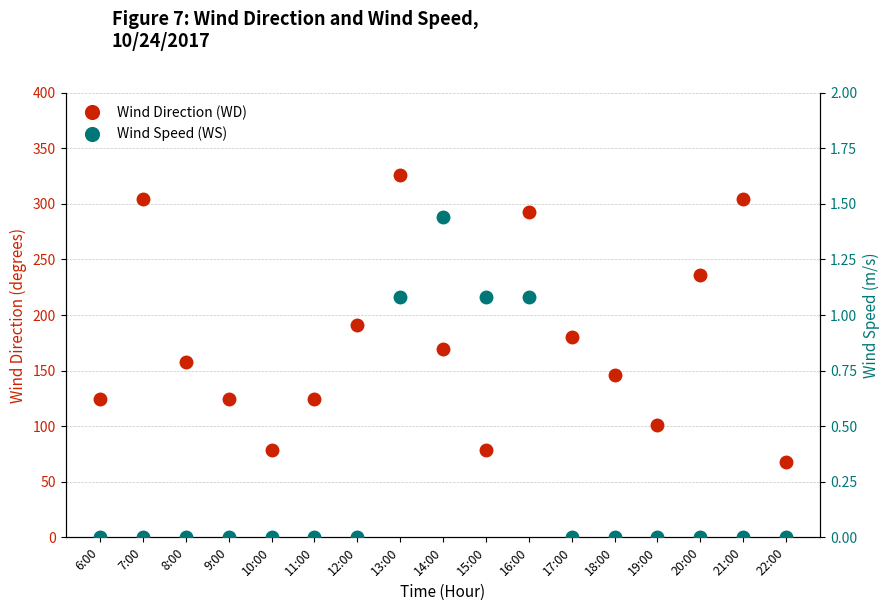

What is the average value of the Wind Direction (WD) series?

176.8